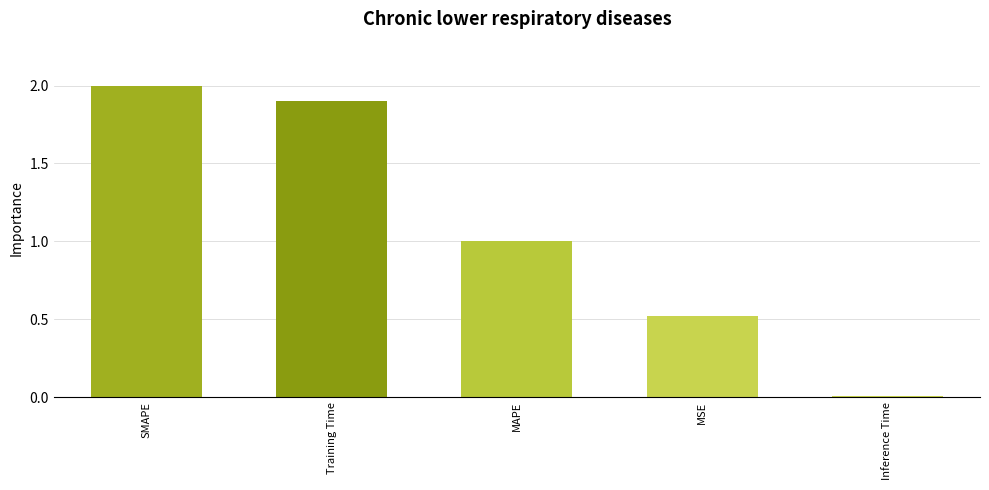

What is the sum of all values?

5.4